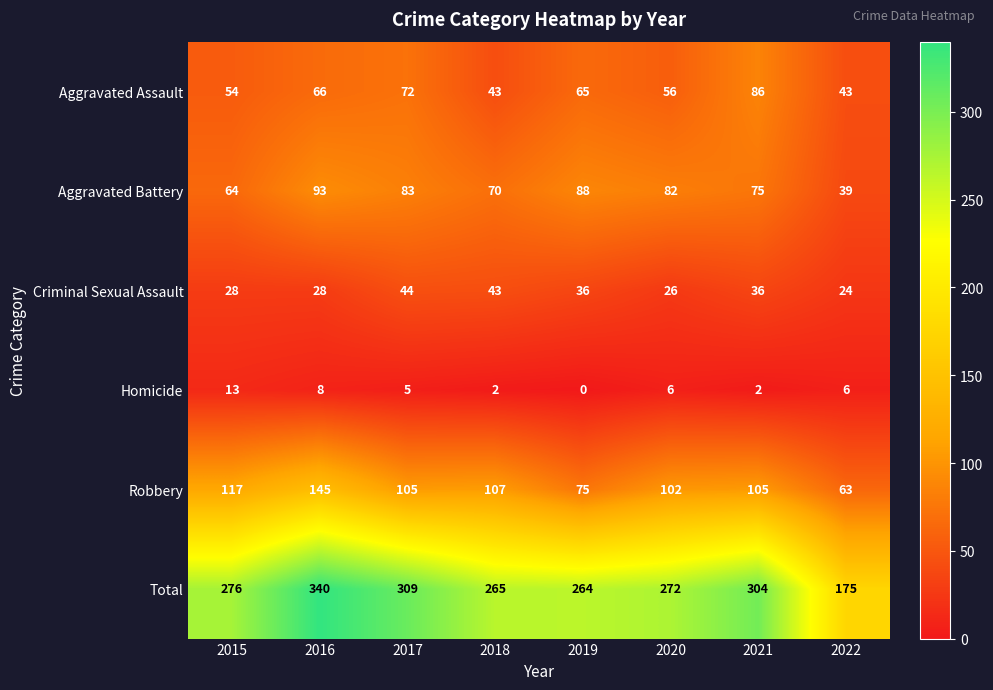

What is the maximum value shown in the chart?

340